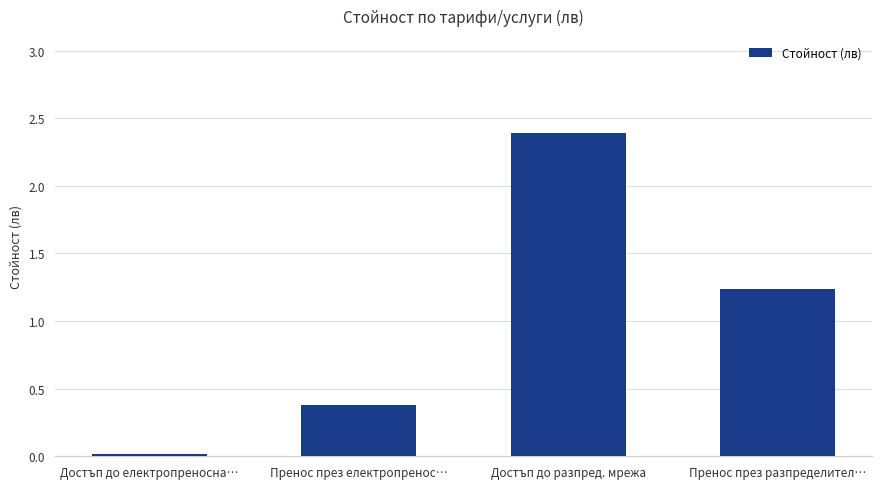

Is it true that the value at Пренос през електропренос… is 0.6?

False